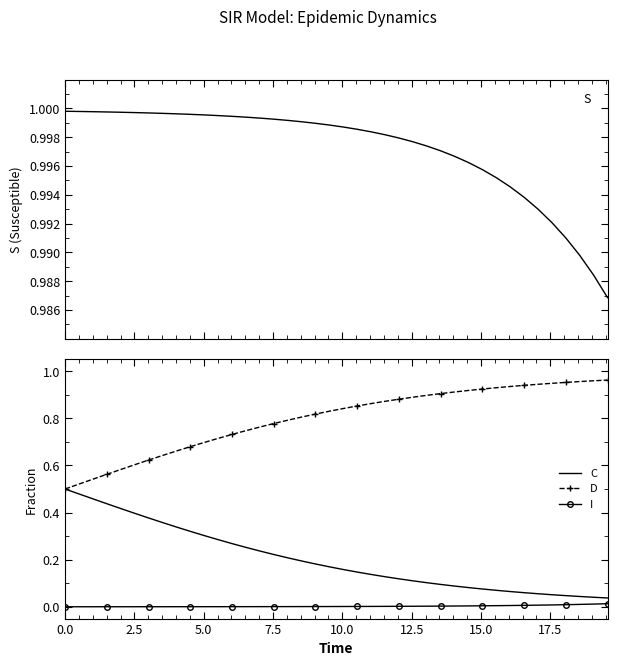

True or false: I and C intersect in this chart.

False